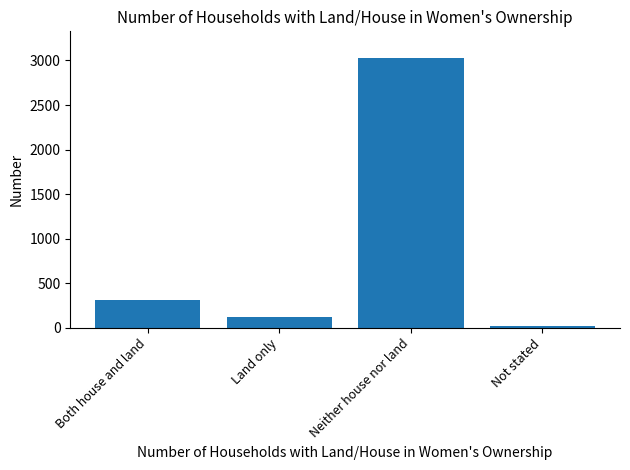

Reading left to right, transcribe all the data shown in this chart.

315	125	3025	19